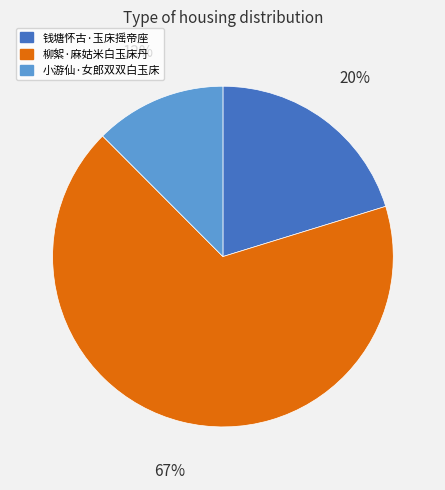

What is the majority slice?

柳絮·麻姑米白玉床丹